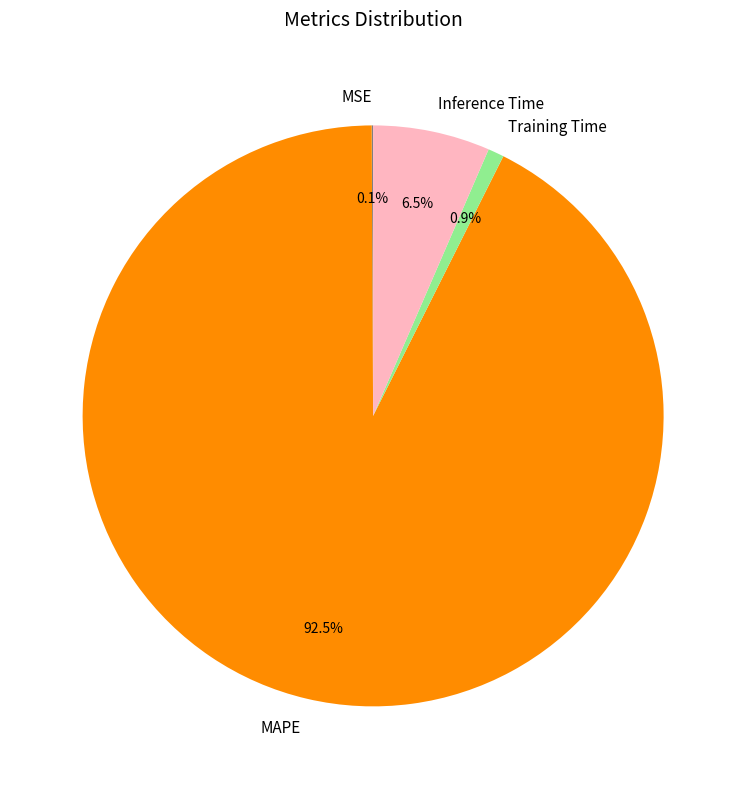

Which category has the biggest portion of the pie?

MAPE